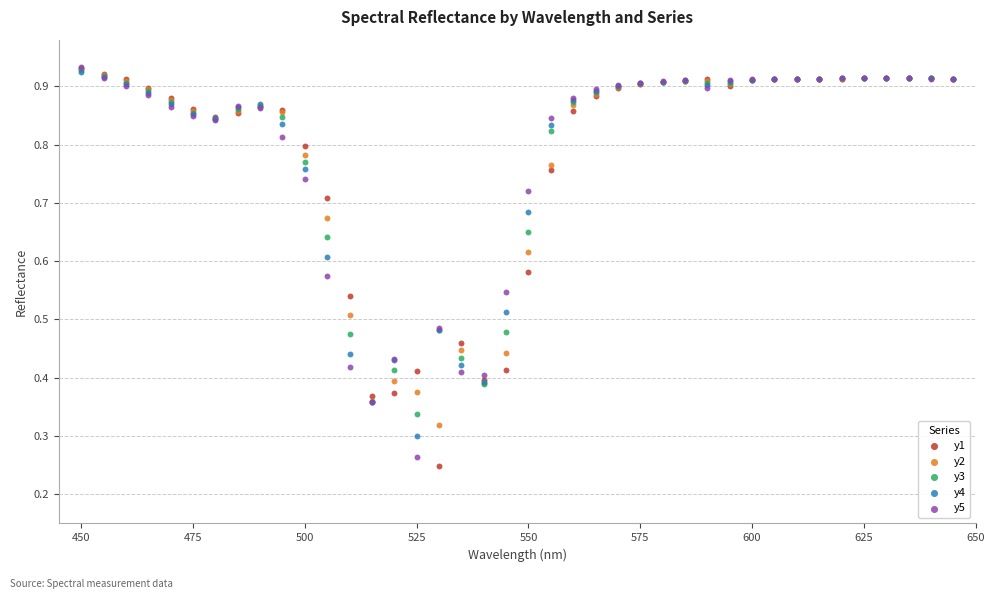

What are all the series names shown in the legend?

y1, y2, y3, y4, y5